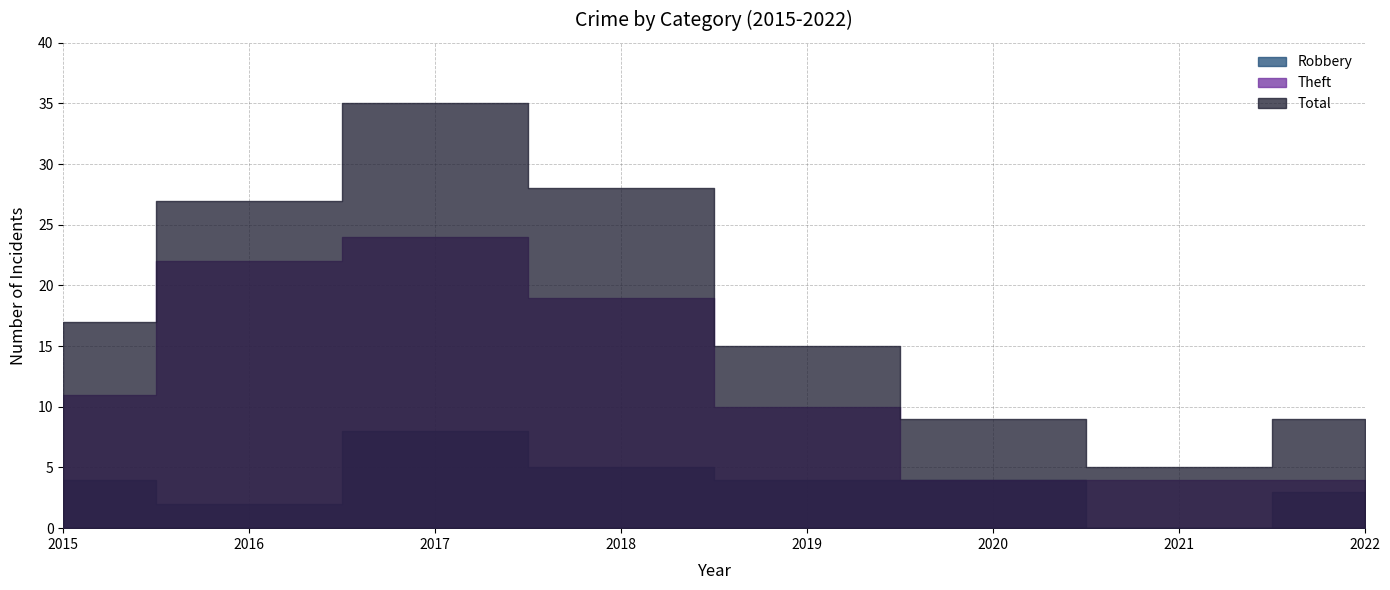

True or false: Total and Robbery intersect in this chart.

False